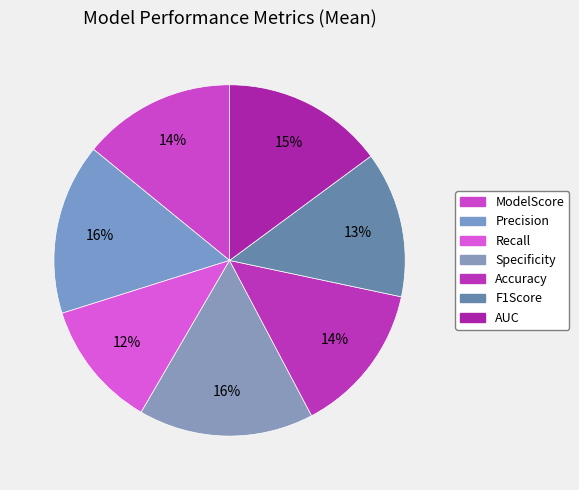

How many segments does this pie chart have?

7